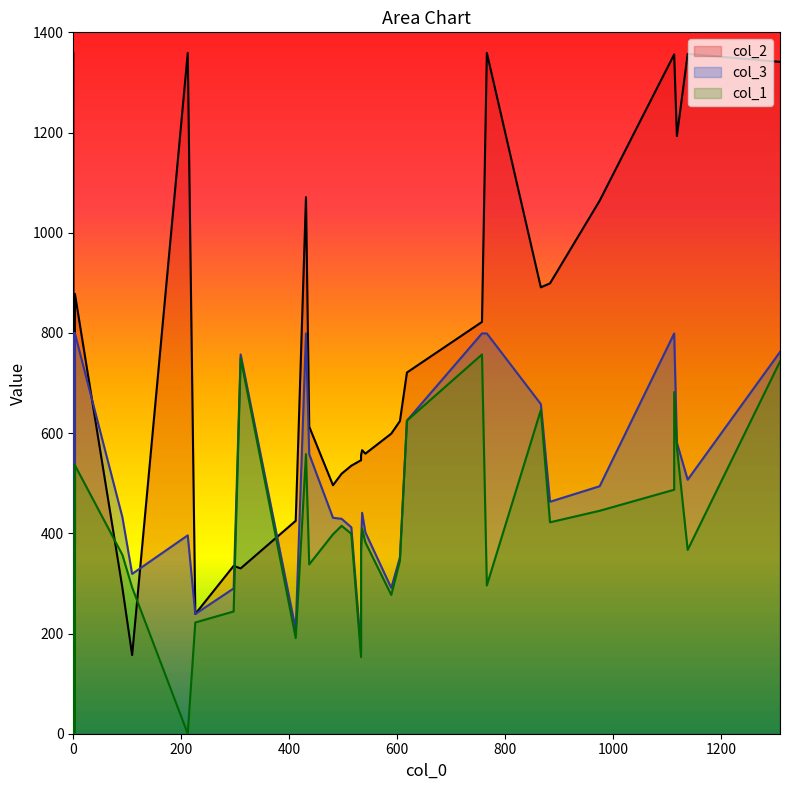

At which category is the sum across all series the highest?

1309